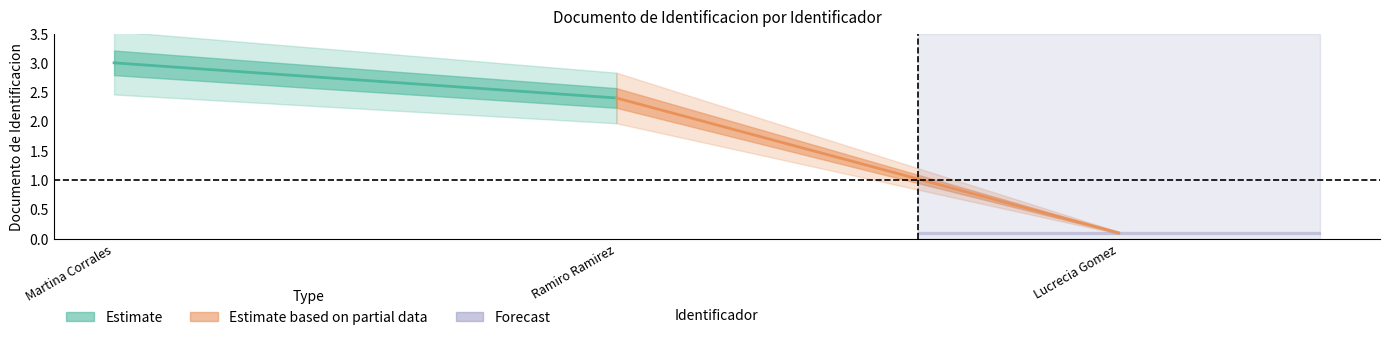

Is the value of Estimate based on partial data at Martina Corrales greater than the value of Estimate at Ramiro Ramirez?

No